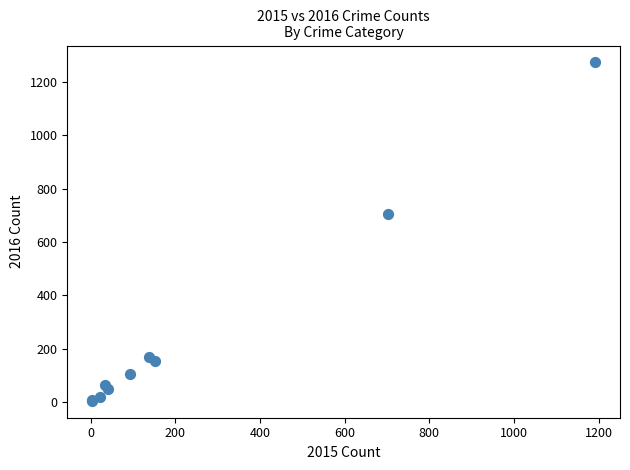

What Y value in the scatter plot is closest to 639?

704